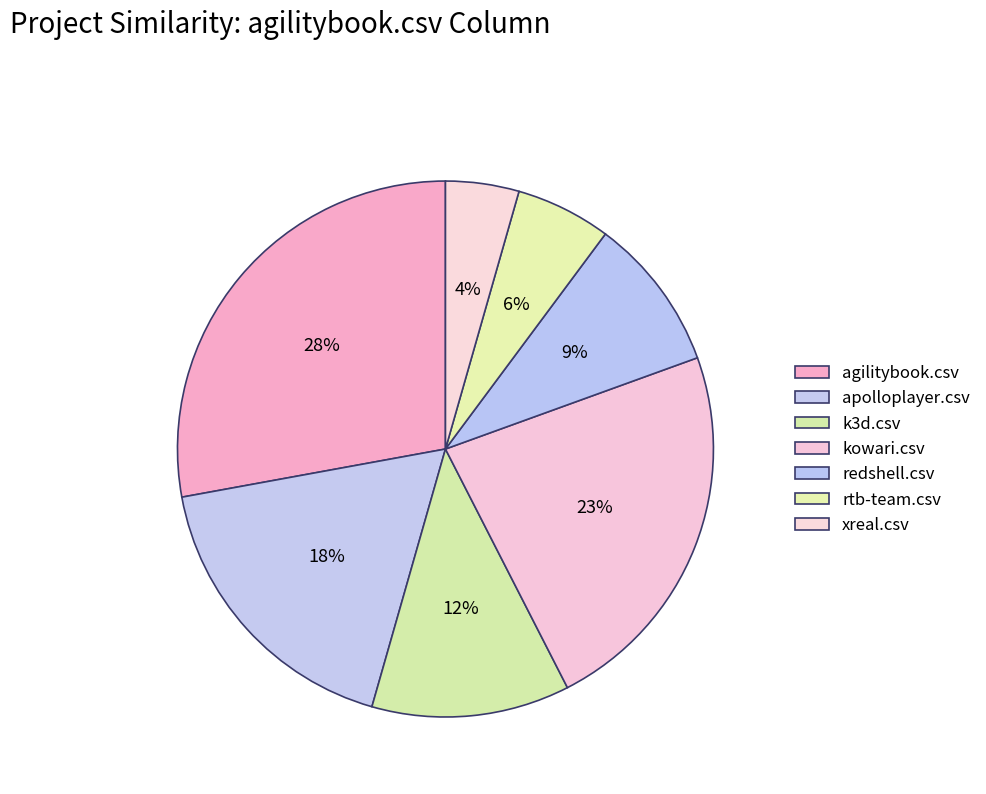

How many slices are in this pie chart?

7